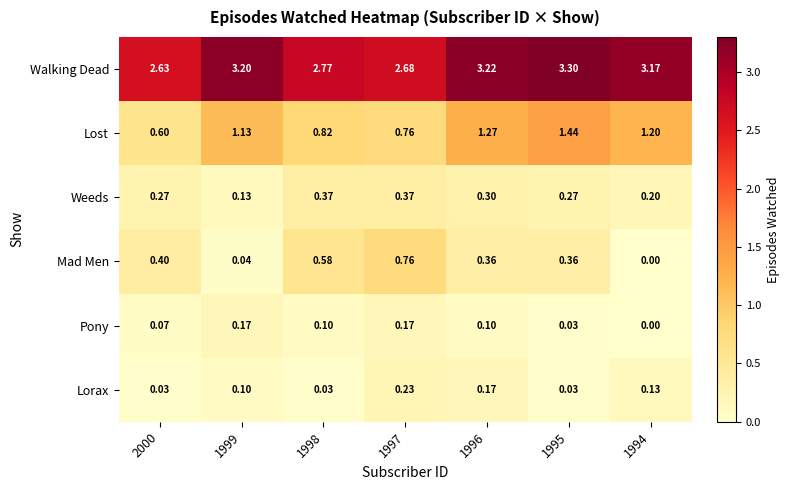

What is the maximum value shown in the chart?

3.3